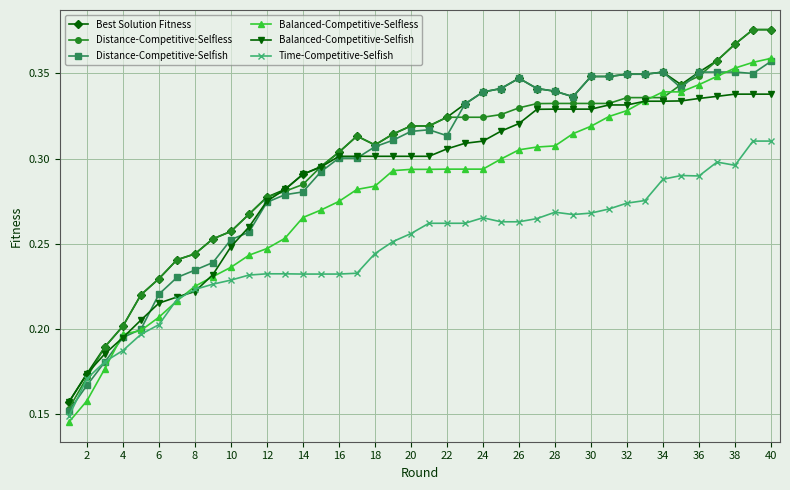

How many distinct data groups are displayed?

6